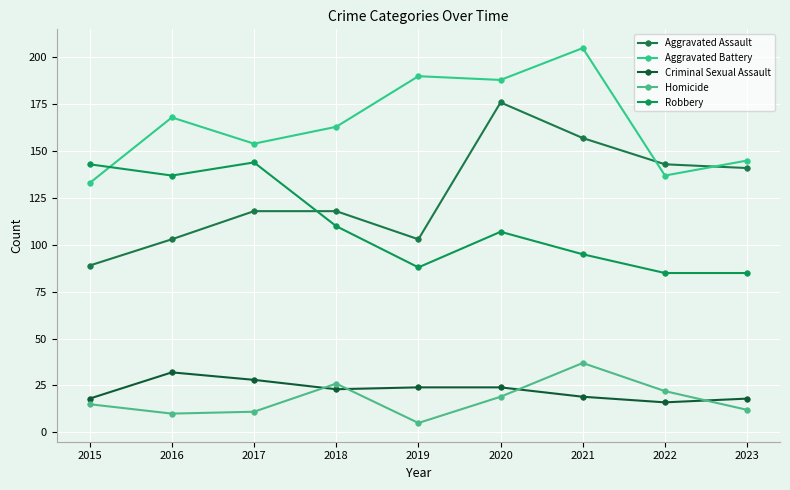

How many distinct data groups are displayed?

5